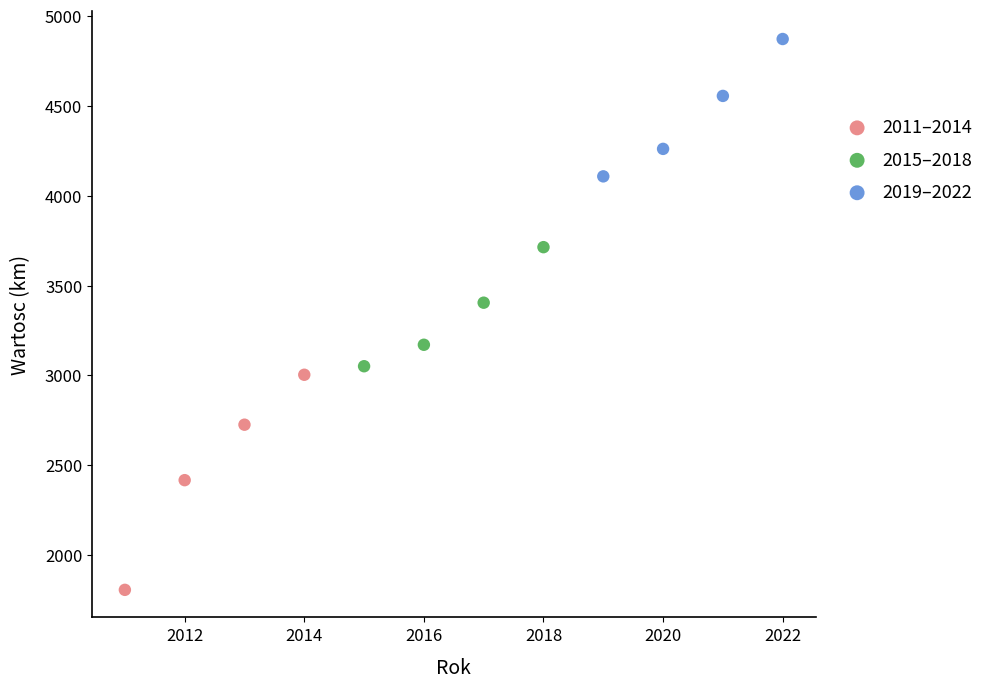

Which series has the widest spread of Y values?

2011–2014